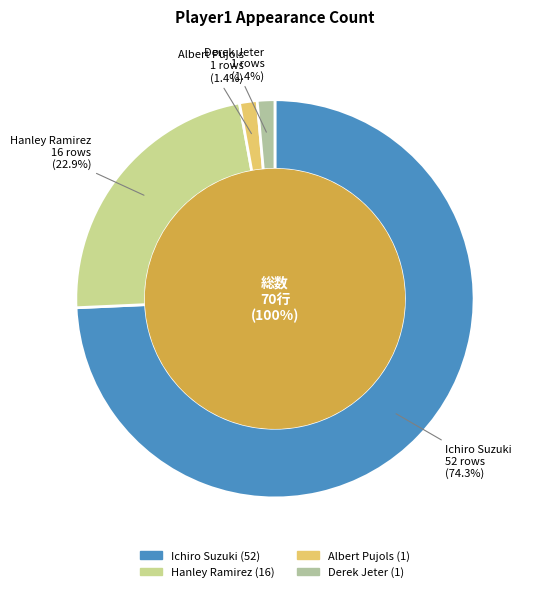

Approximately how many times larger is the value at Ichiro Suzuki compared to Albert Pujols?

52.0